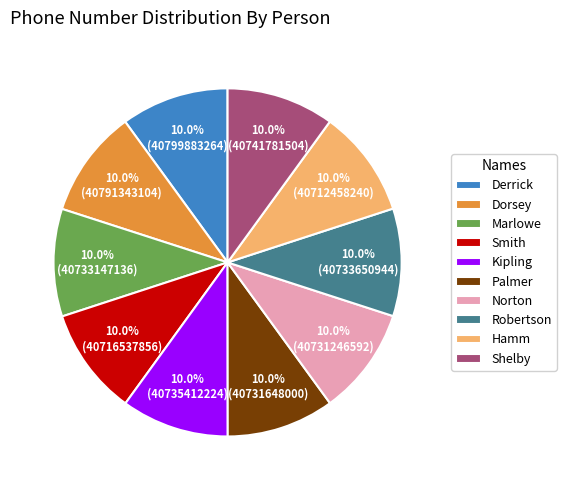

To the nearest percent, what portion does Dorsey represent?

10%